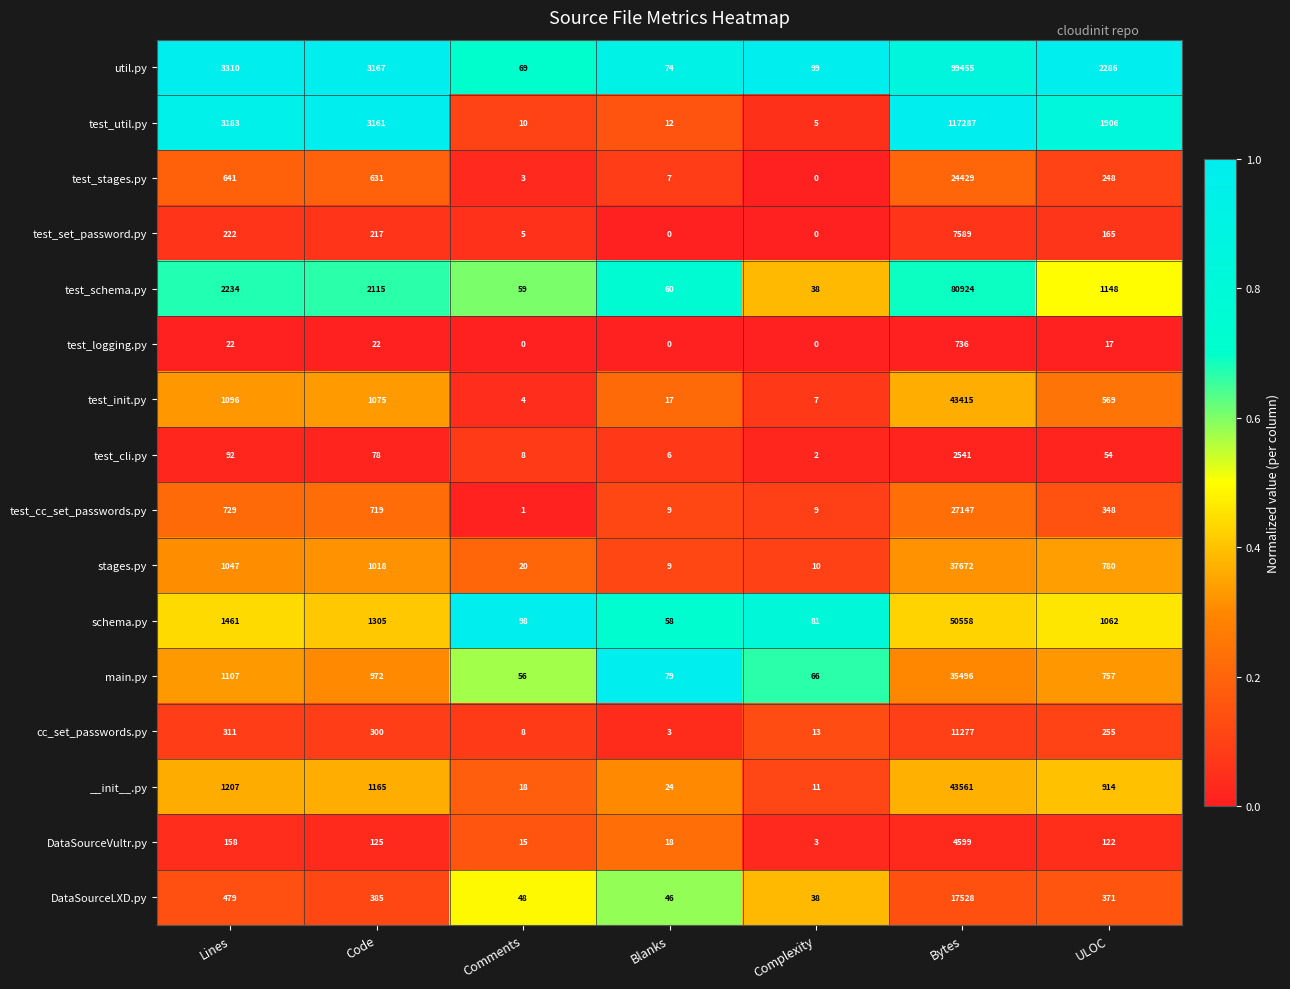

Rank the series by their maximum value, from lowest to highest.

test_logging.py, test_cli.py, DataSourceVultr.py, test_set_password.py, cc_set_passwords.py, DataSourceLXD.py, test_stages.py, test_cc_set_passwords.py, main.py, stages.py, test_init.py, __init__.py, schema.py, test_schema.py, util.py, test_util.py